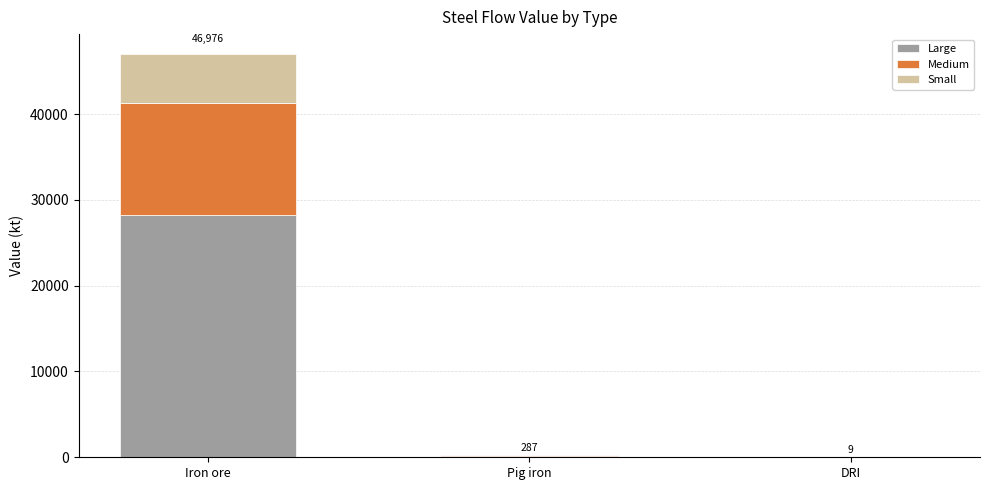

The value of Large at Iron ore is 6965.4. True or false?

False